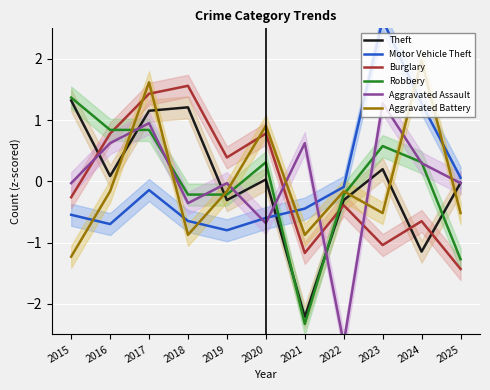

What is the difference between the maximum and minimum values in the Theft series?

3.5